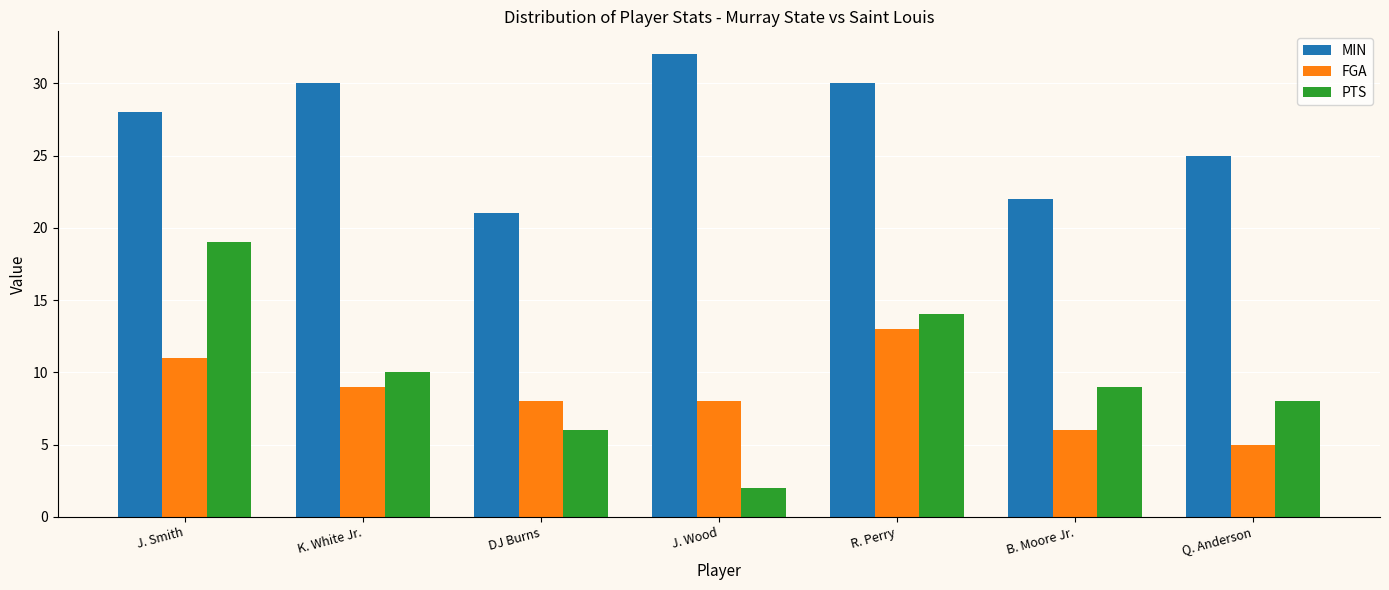

At which label does MIN reach its minimum?

DJ Burns